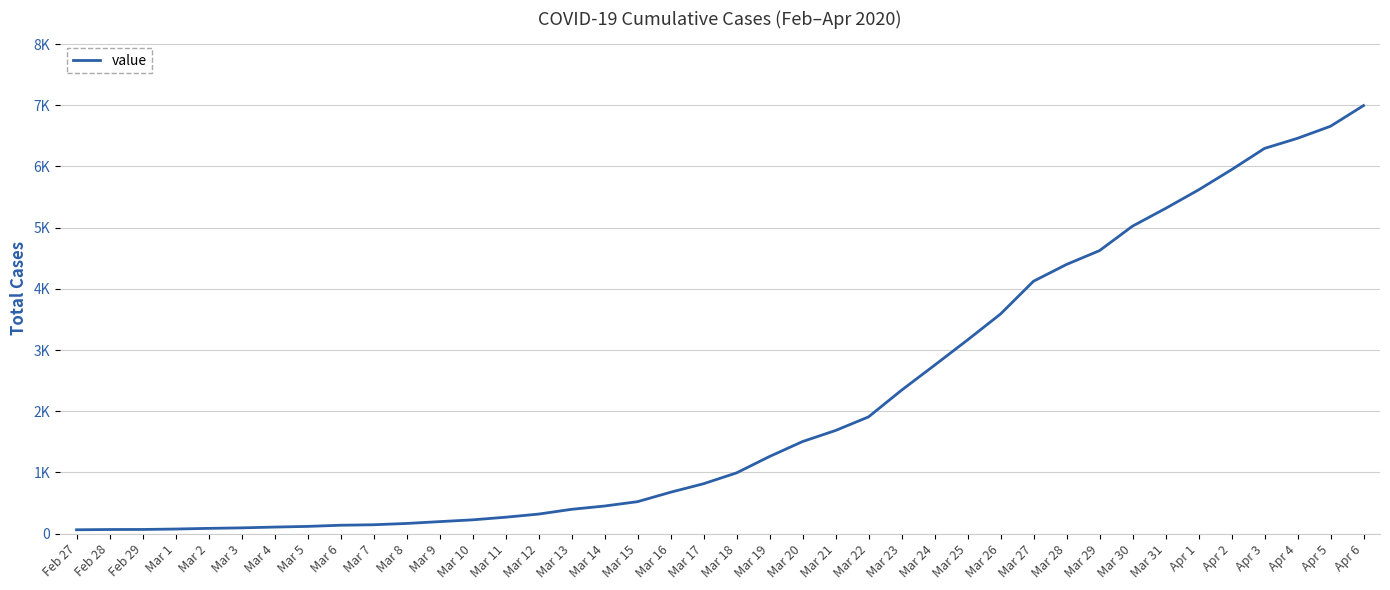

Does the chart have visible grid lines?

Yes